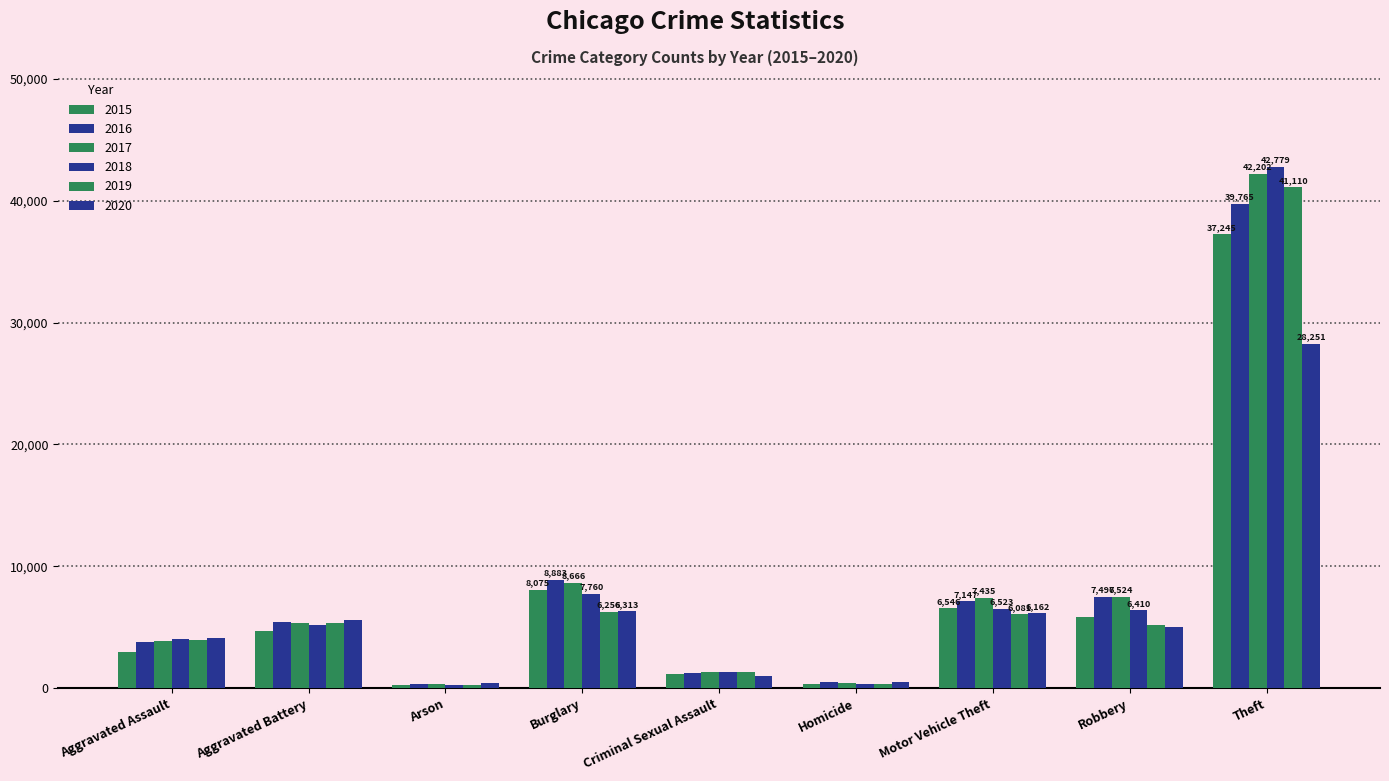

How many bars are there in total?

54